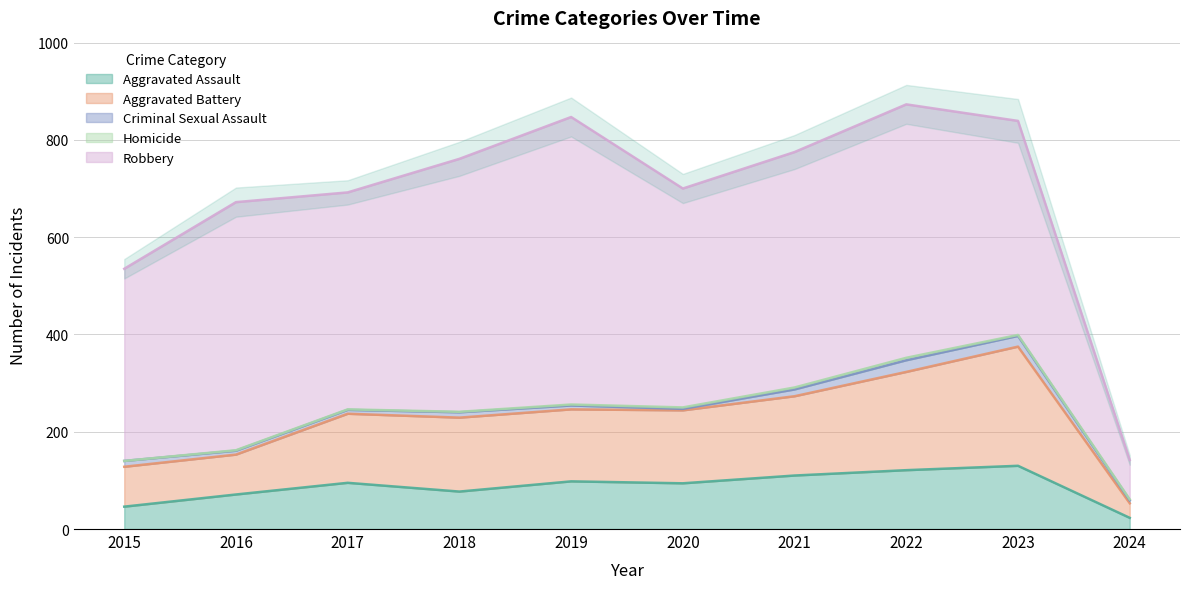

Reading right to left, extract all data points from this chart.

Aggravated Assault: 2024=23	2023=130	2022=121	2021=110	2020=94	2019=98	2018=77	2017=95	2016=71	2015=46
Aggravated Battery: 2024=30	2023=245	2022=202	2021=163	2020=150	2019=148	2018=152	2017=142	2016=82	2015=82
Criminal Sexual Assault: 2024=6	2023=22	2022=24	2021=14	2020=3	2019=8	2018=11	2017=8	2016=8	2015=12
Homicide: 2024=2	2023=2	2022=5	2021=4	2020=3	2019=2	2018=1	2017=1	2016=1	2015=0
Robbery: 2024=81	2023=440	2022=521	2021=484	2020=450	2019=591	2018=520	2017=446	2016=510	2015=395